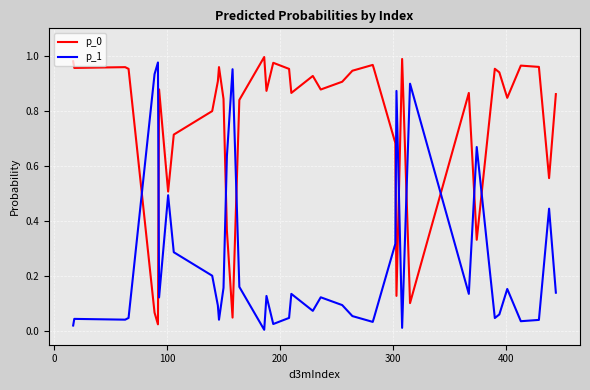

True or false: p_0 and p_1 intersect in this chart.

True